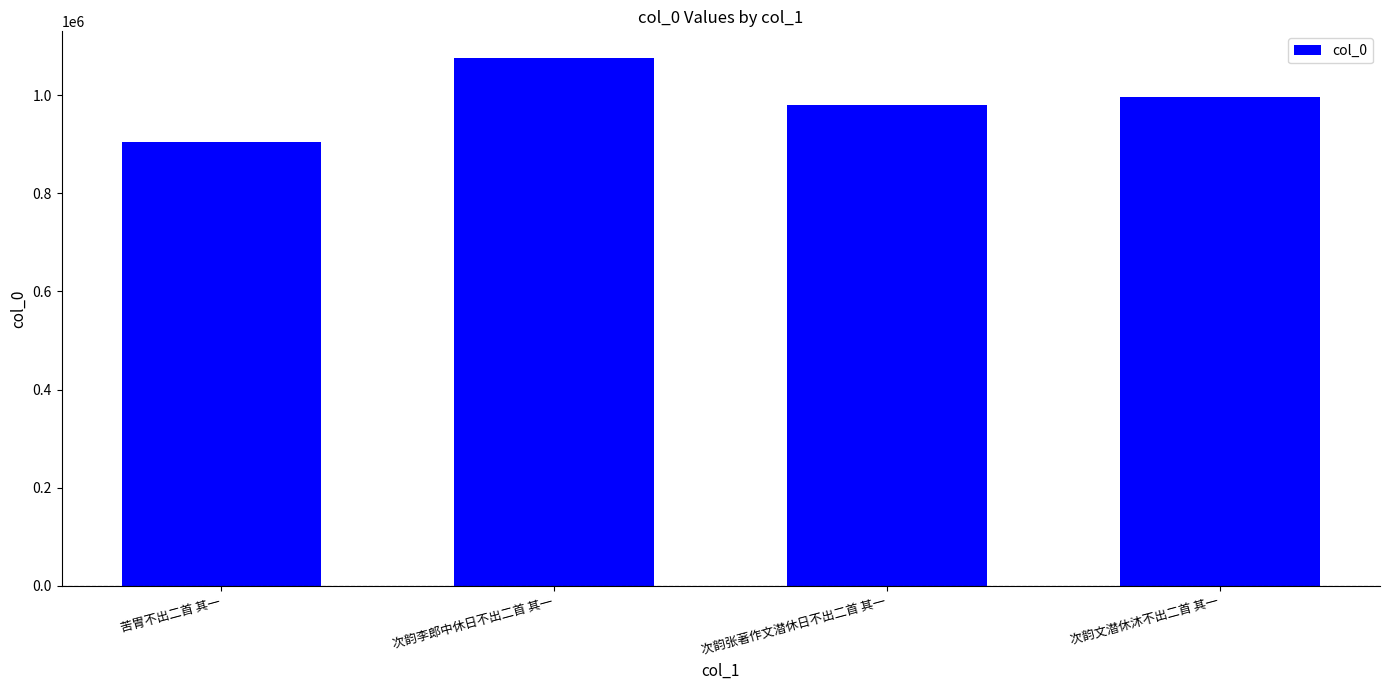

Count the number of data series in this chart.

1